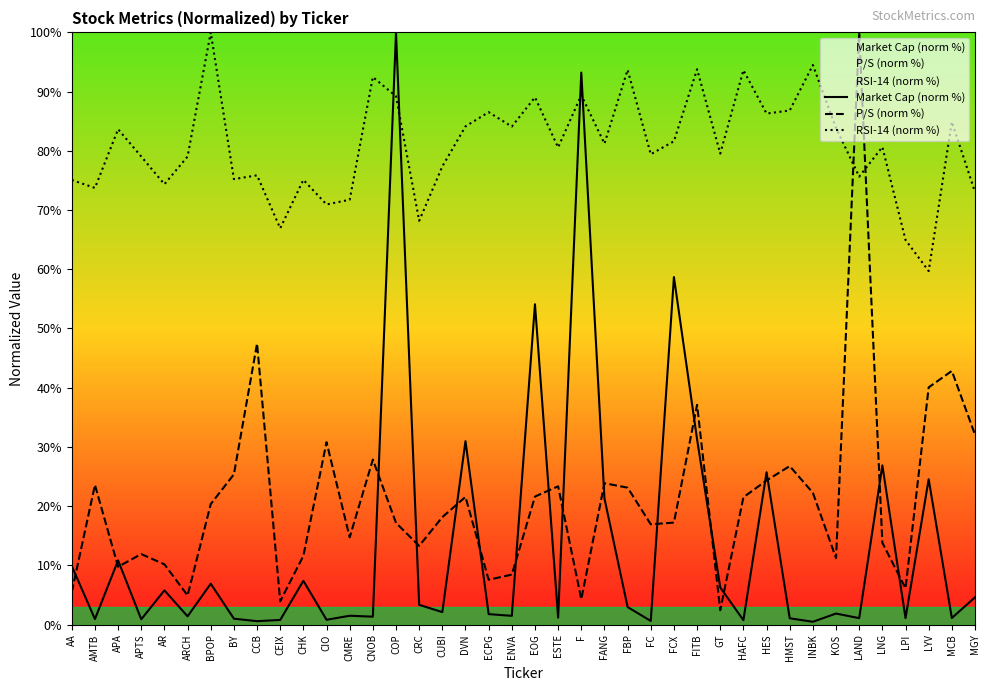

Reading right to left, transcribe all the data shown in this chart.

Market Cap (norm %): MGY=4.6	MCB=1.1	LYV=24.5	LPI=1.1	LNG=26.9	LAND=1.1	KOS=1.9	INBK=0.5	HMST=1.1	HES=25.7	HAFC=0.7	GT=6.3	FITB=31.3	FCX=58.7	FC=0.6	FBP=3.0	FANG=21.3	F=93.2	ESTE=1.2	EOG=54.1	ENVA=1.5	ECPG=1.8	DVN=31.0	CUBI=2.1	CRC=3.3	COP=100.0	CNOB=1.3	CMRE=1.5	CIO=0.8	CHK=7.4	CEIX=0.8	CCB=0.6	BY=1.0	BPOP=6.9	ARCH=1.4	AR=5.8	APTS=0.9	APA=10.8	AMTB=0.9	AA=9.9
P/S (norm %): MGY=32.1	MCB=42.8	LYV=40.1	LPI=6.1	LNG=13.8	LAND=100.0	KOS=11.2	INBK=22.3	HMST=26.8	HES=24.3	HAFC=21.5	GT=2.4	FITB=37.1	FCX=17.2	FC=16.9	FBP=23.1	FANG=23.9	F=4.3	ESTE=23.4	EOG=21.6	ENVA=8.4	ECPG=7.6	DVN=21.6	CUBI=18.2	CRC=13.3	COP=17.2	CNOB=27.9	CMRE=14.7	CIO=30.8	CHK=11.6	CEIX=3.9	CCB=47.5	BY=25.4	BPOP=20.3	ARCH=4.9	AR=10.2	APTS=11.9	APA=9.8	AMTB=23.6	AA=5.5
RSI-14 (norm %): MGY=73.0	MCB=84.9	LYV=59.7	LPI=65.0	LNG=80.6	LAND=75.6	KOS=83.8	INBK=94.5	HMST=86.8	HES=86.3	HAFC=93.6	GT=79.5	FITB=93.8	FCX=81.6	FC=79.4	FBP=93.7	FANG=81.2	F=89.4	ESTE=80.6	EOG=89.0	ENVA=84.1	ECPG=86.5	DVN=84.1	CUBI=77.4	CRC=68.2	COP=89.2	CNOB=92.5	CMRE=71.7	CIO=70.9	CHK=75.1	CEIX=66.9	CCB=75.9	BY=75.2	BPOP=100.0	ARCH=79.0	AR=74.4	APTS=79.0	APA=83.7	AMTB=73.7	AA=75.1